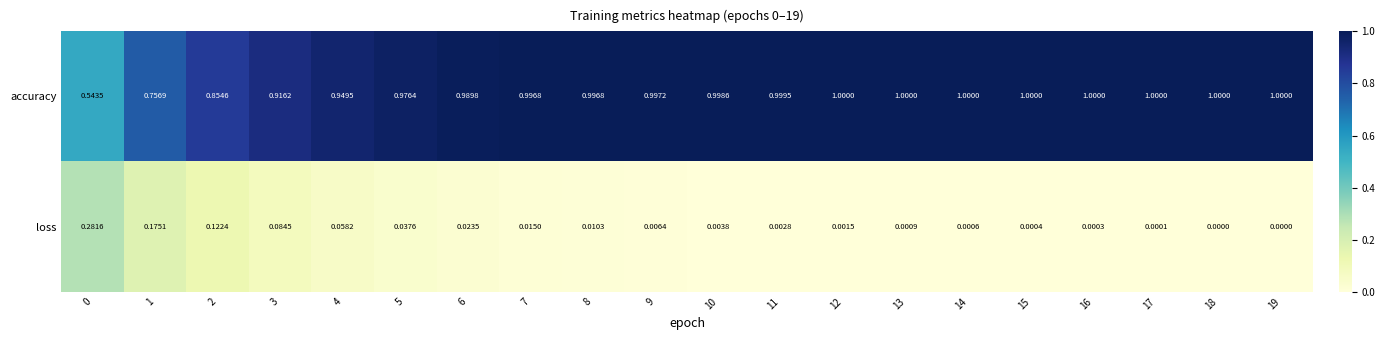

At how many categories does at least one series exceed 0?

20